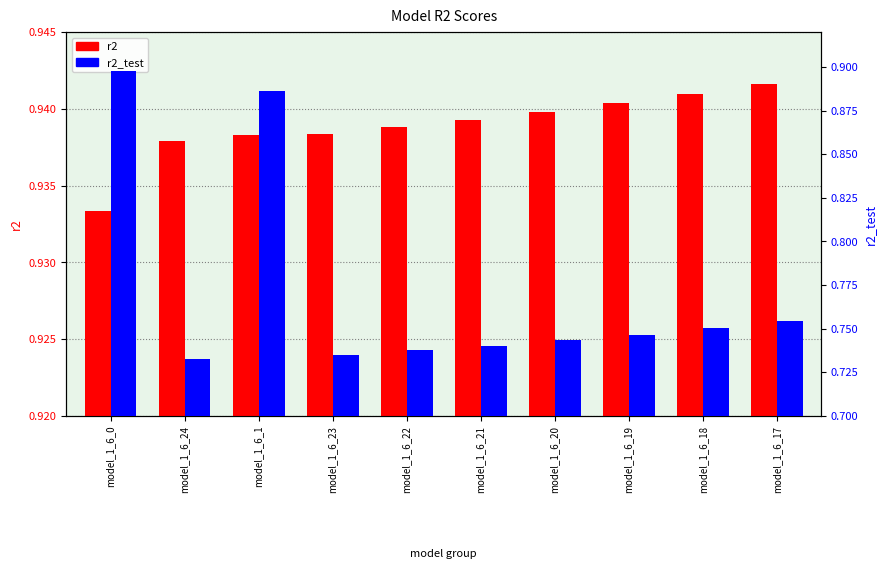

At which label is r2 closest to 0?

model_1_6_0